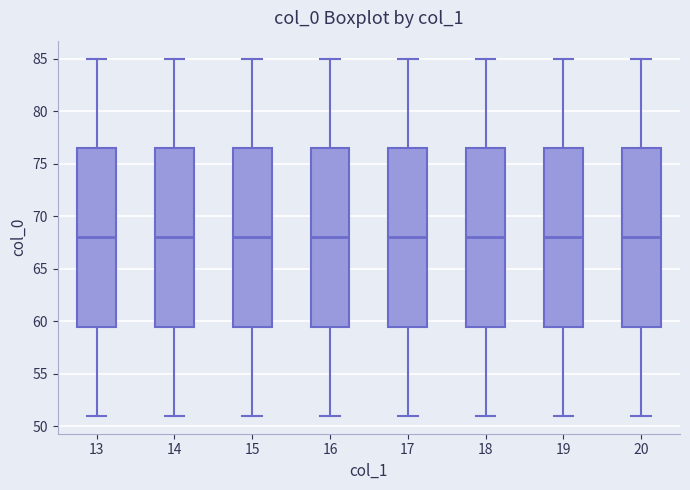

Where does the upper whisker of the box at x = 15 end on the y-axis? The values are not printed on the chart, so give them approximately, as read against the axis.

85.0